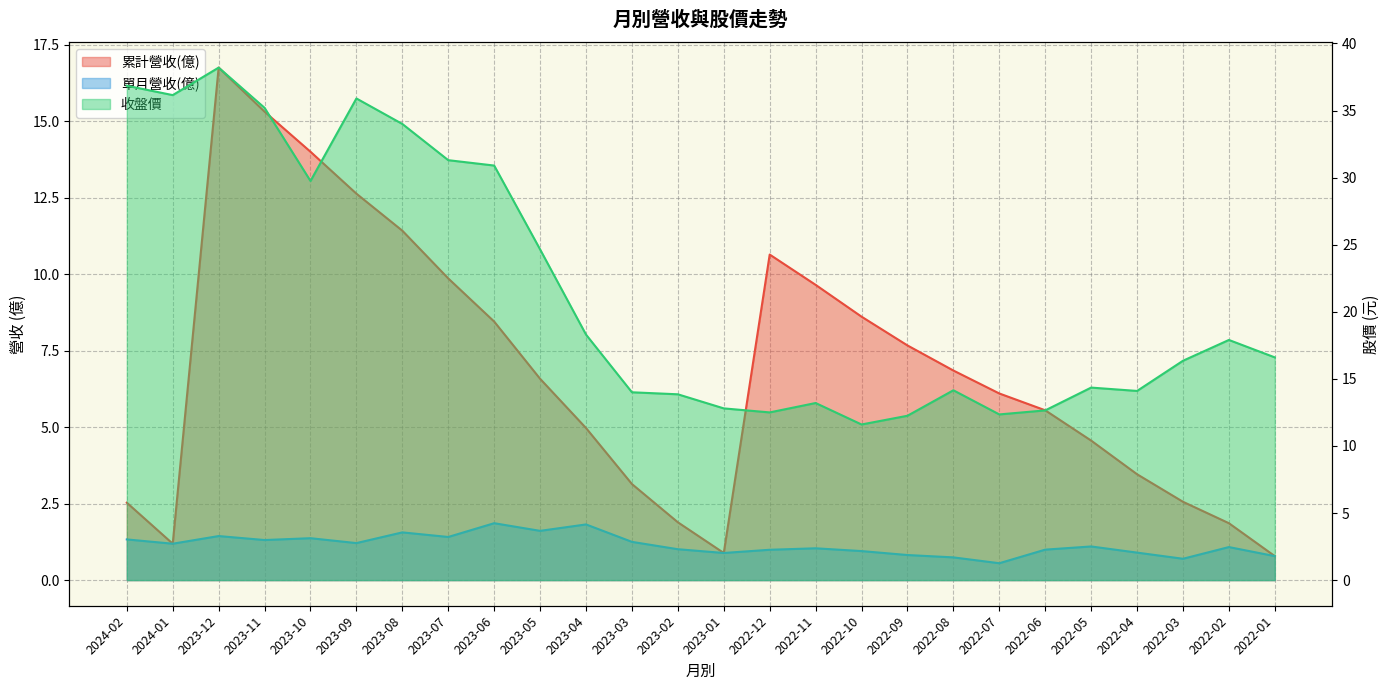

Which series has the largest total across all categories?

收盤價